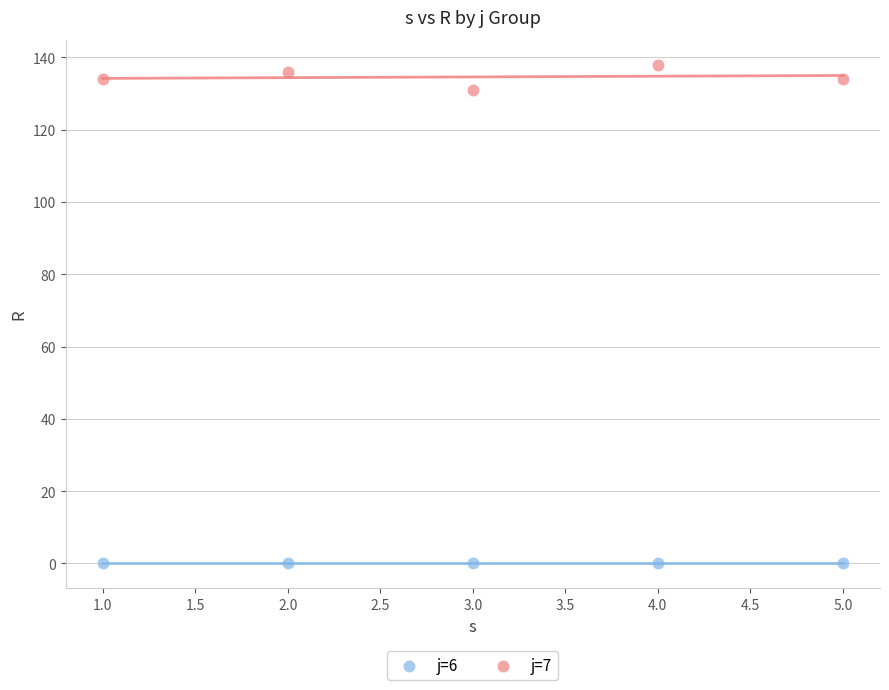

Across all data points, what is the average Y value?

67